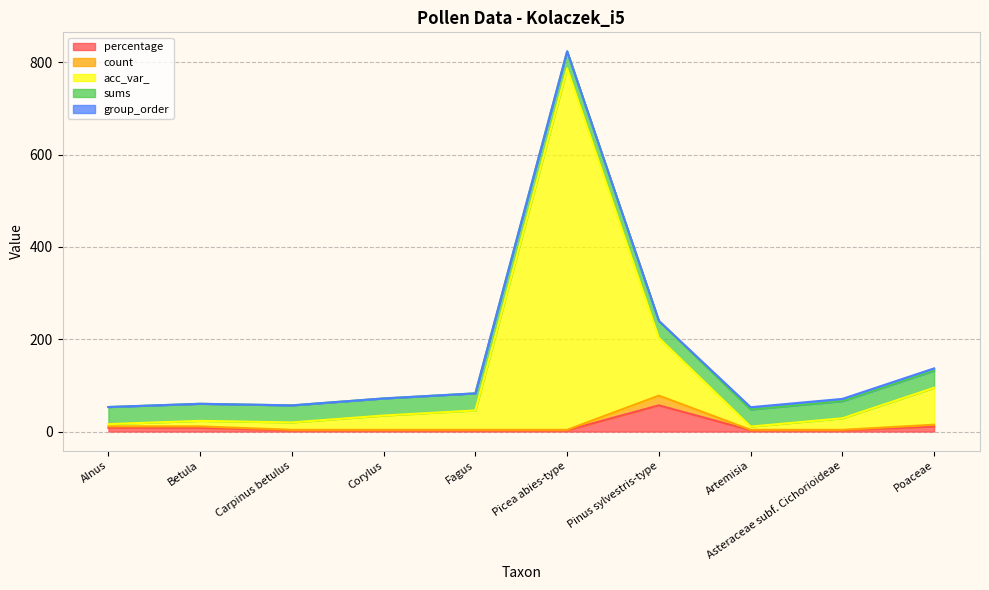

Which category has the lowest value in the count series?

Carpinus betulus